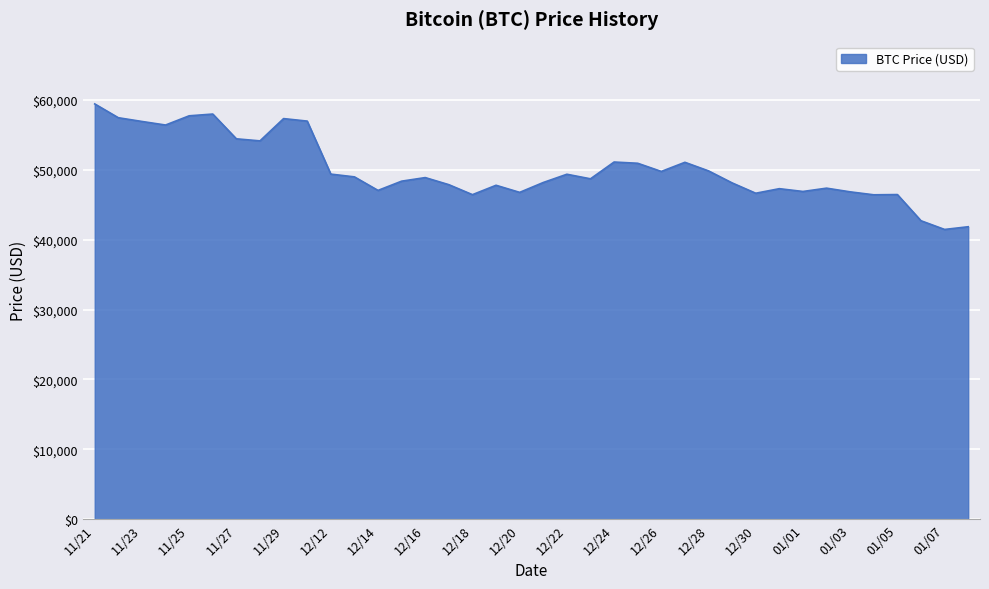

What is the greatest value displayed?

59441